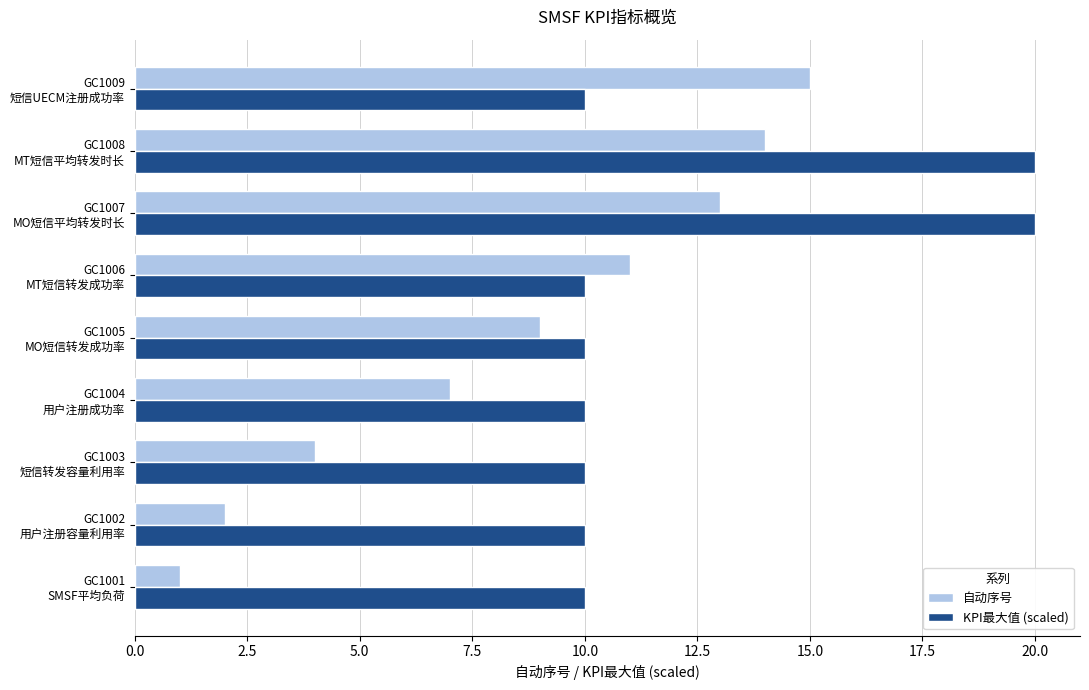

What is the maximum value for KPI最大值 (scaled)?

20